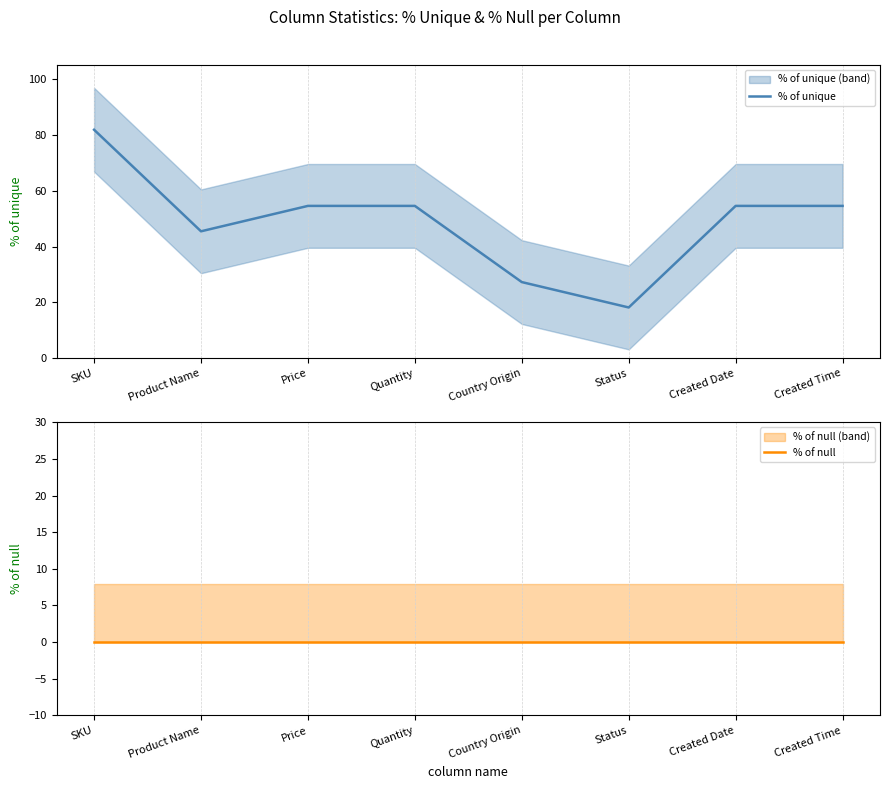

Rank the series at Quantity from lowest to highest value.

% of null, % of unique